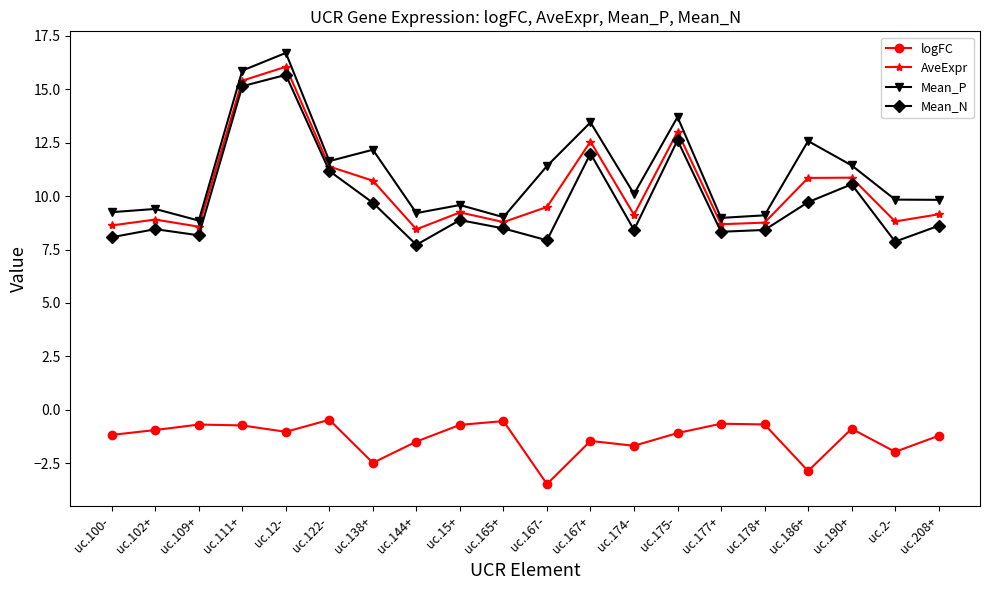

What is the approximate value of AveExpr at uc.174-?

9.1